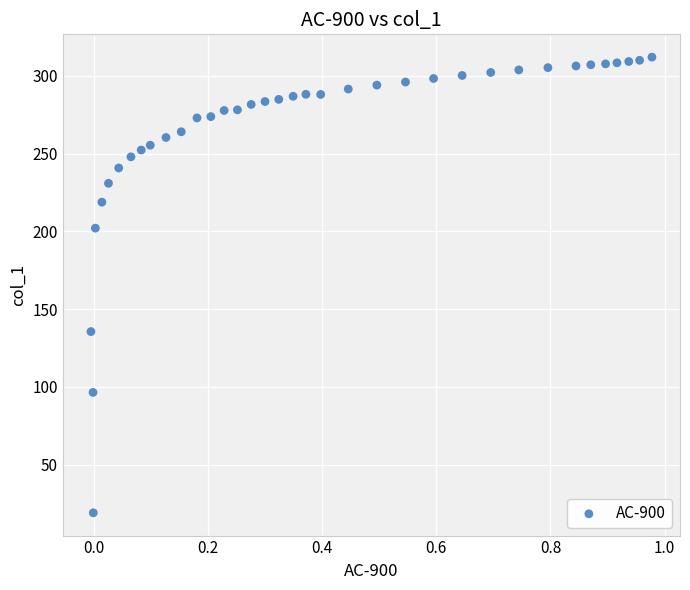

What Y value in the scatter plot is closest to 165?

135.6